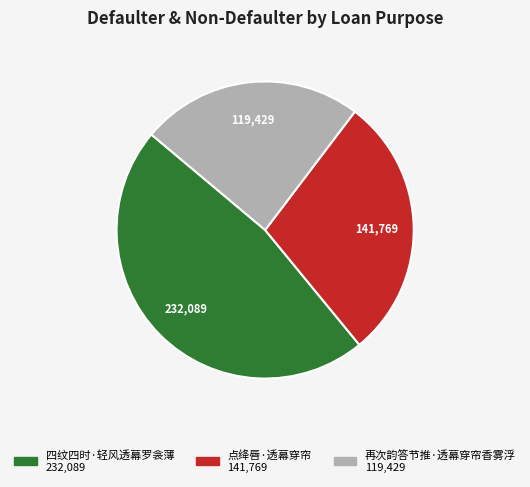

Is it true that 再次韵答节推·透幕穿帘香雾浮 is 24% of the pie?

True